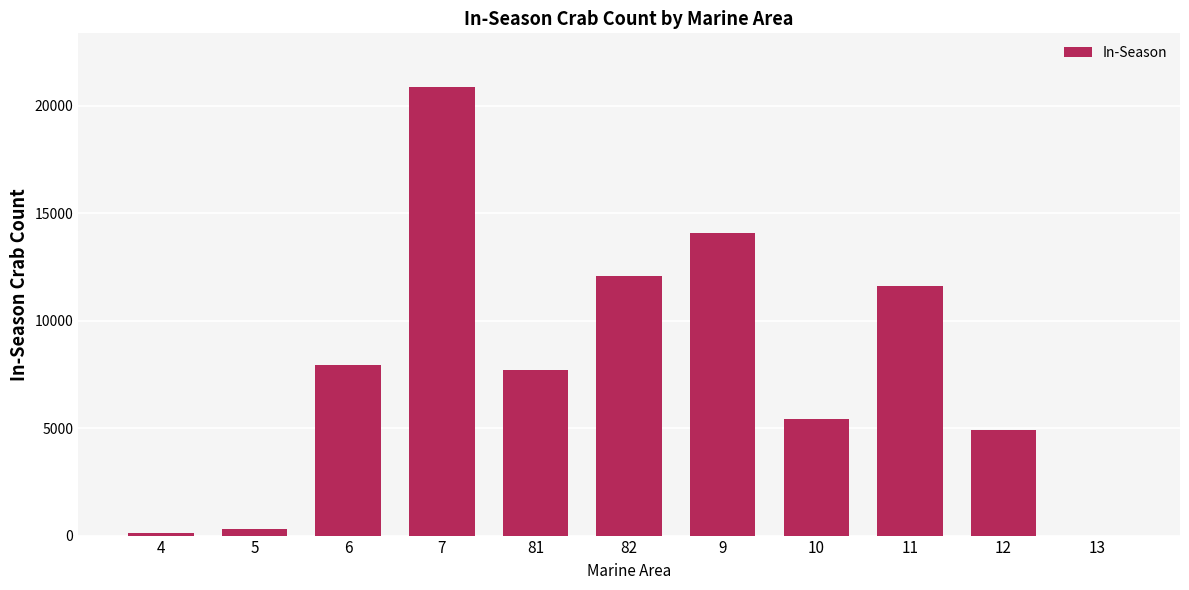

The chart shows a value of 18604 at 82. True or false?

False